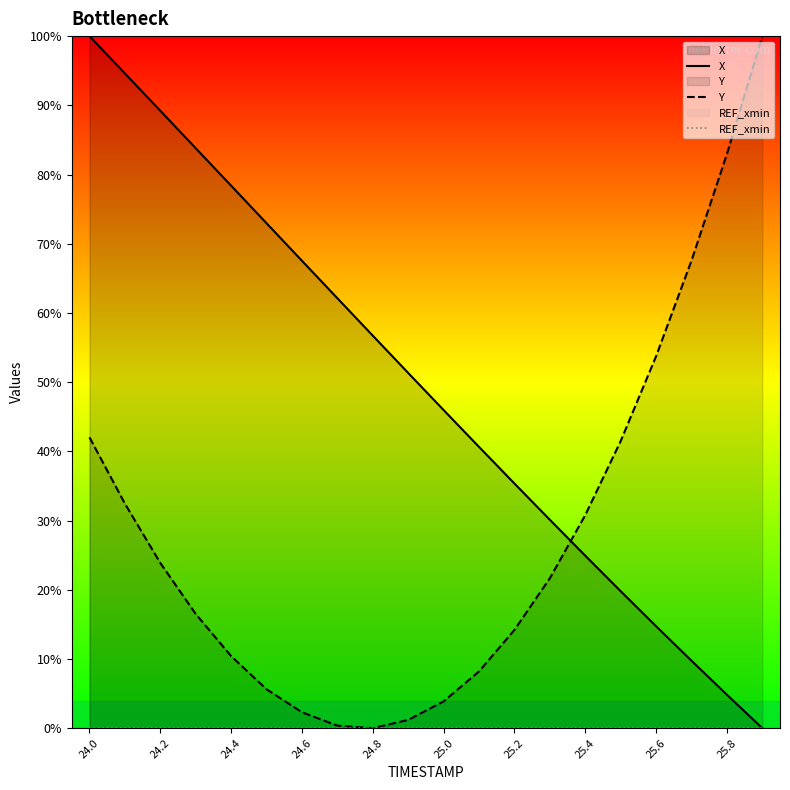

Does the chart display data point markers on the line(s)?

No